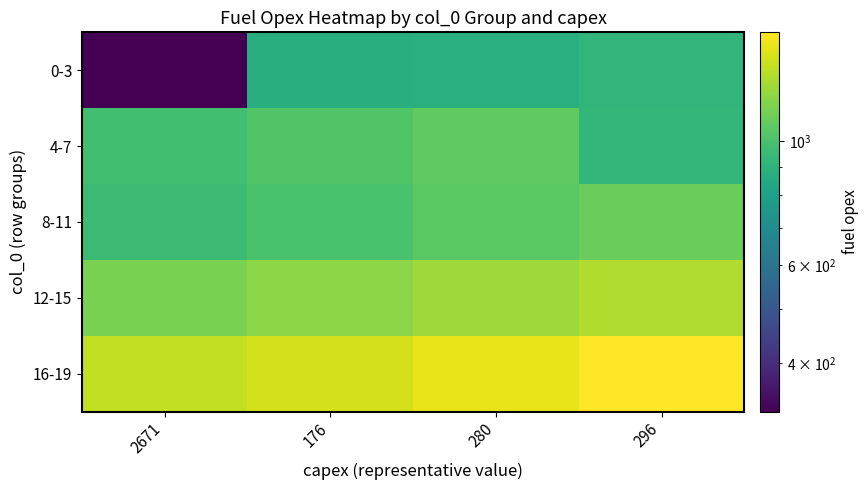

Reading right to left, transcribe all the data shown in this chart.

0-3: 296=916	280=882	176=876	2671=328
4-7: 296=921	280=1069	176=1025	2671=977
8-11: 296=1092	280=1047	176=1002	2671=960
12-15: 296=1300	280=1246	176=1192	2671=1142
16-19: 296=1565	280=1490	176=1416	2671=1358